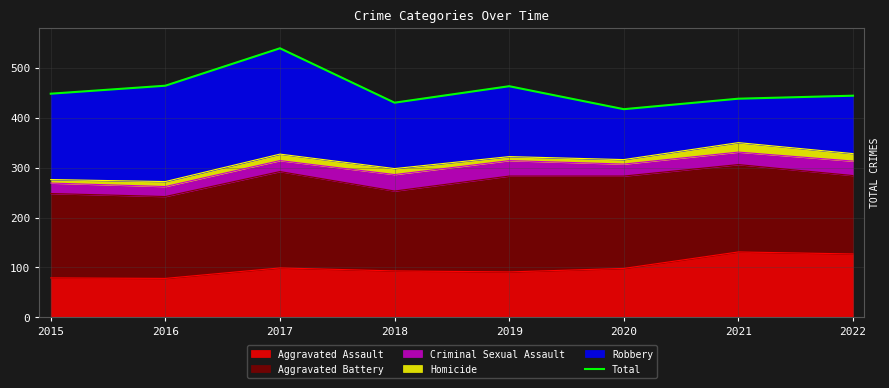

At which category does the chart reach its peak across all series?

2017